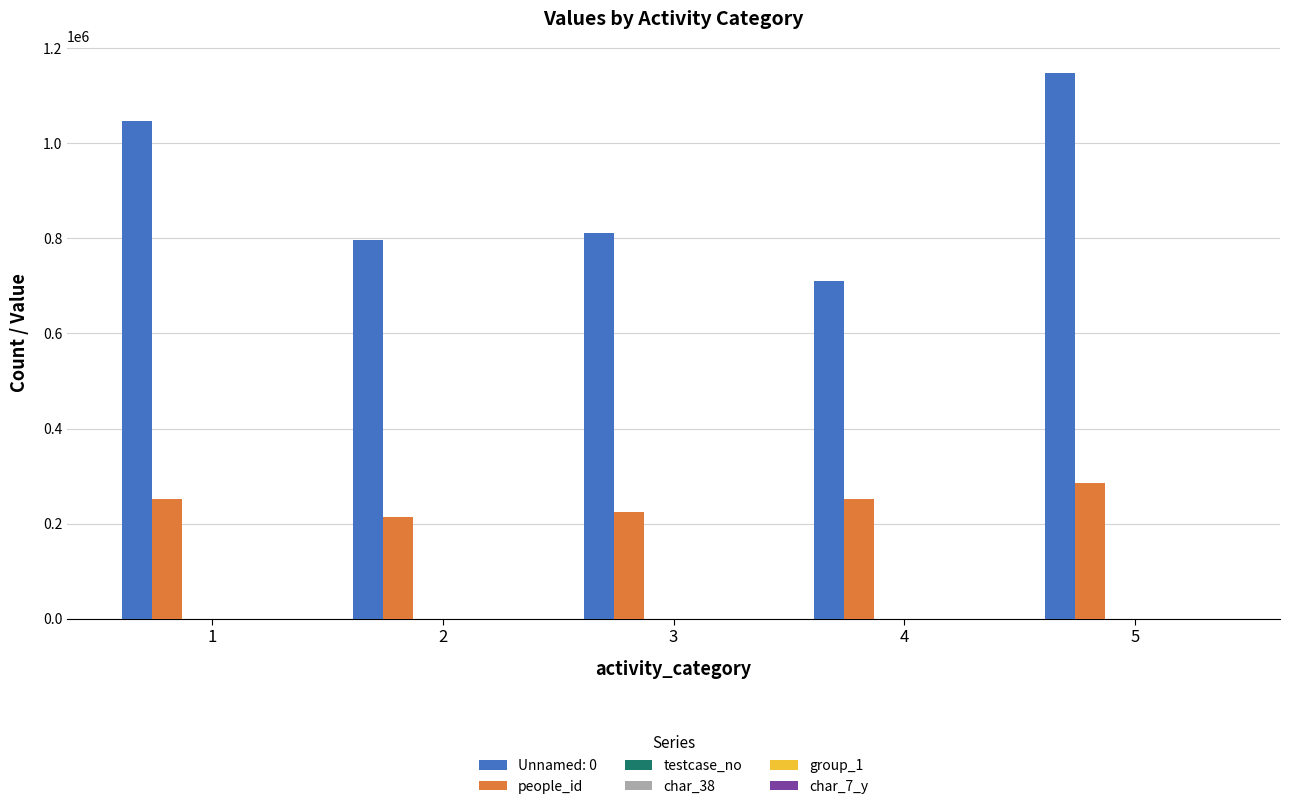

Which series has the largest total across all categories?

Unnamed: 0